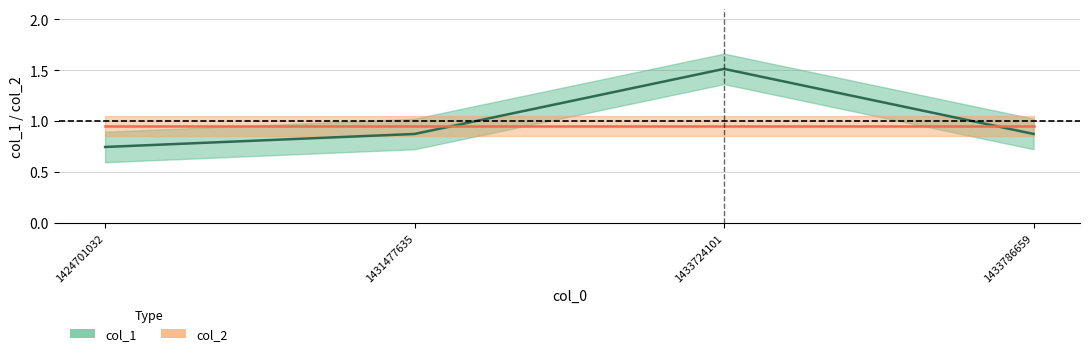

List the labels in order of value, smallest first.

1424701032, 1431477635, 1433786659, 1433724101